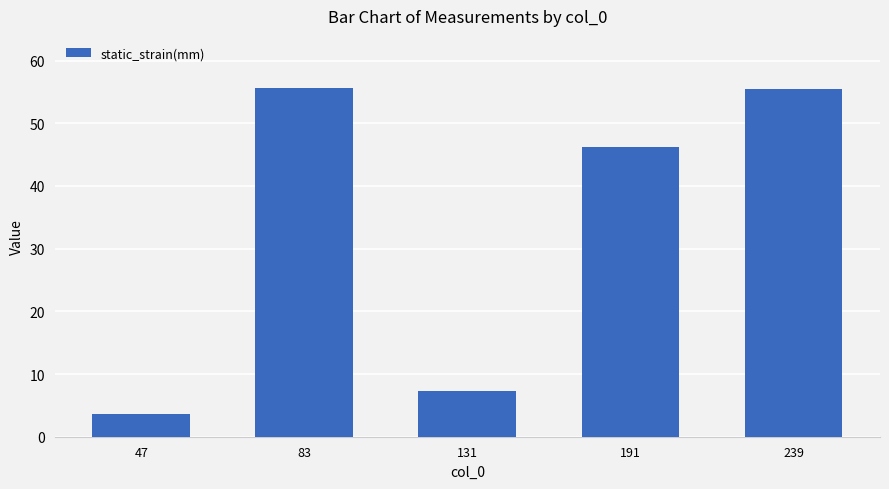

What is the difference between the values at 83 and 47?

51.9